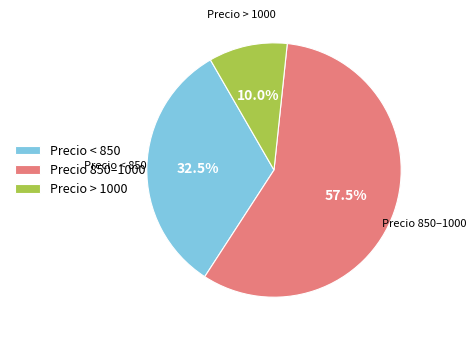

How much of the chart is everything except Precio 850–1000?

42.5%